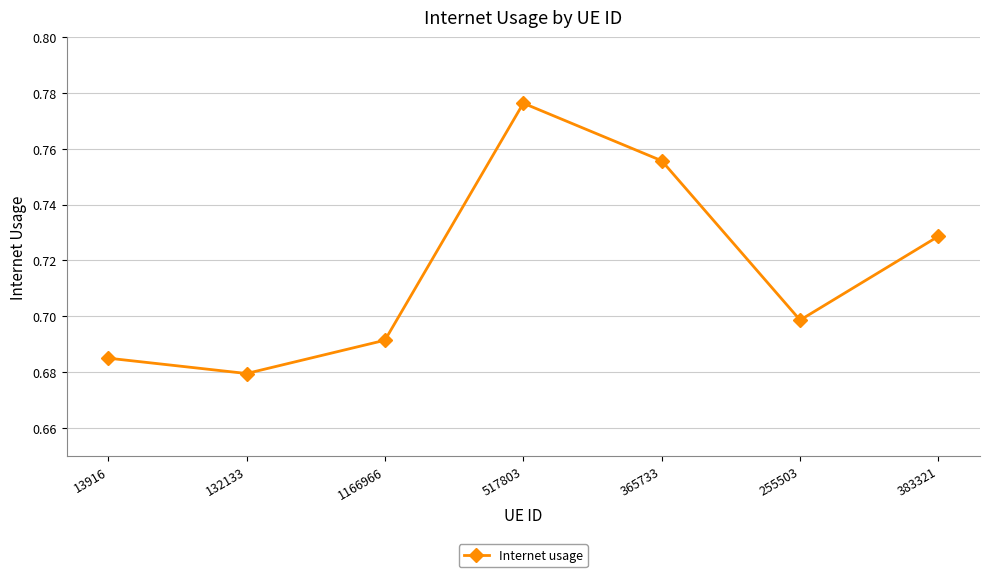

What is the label of the 6th point from the right?

132133